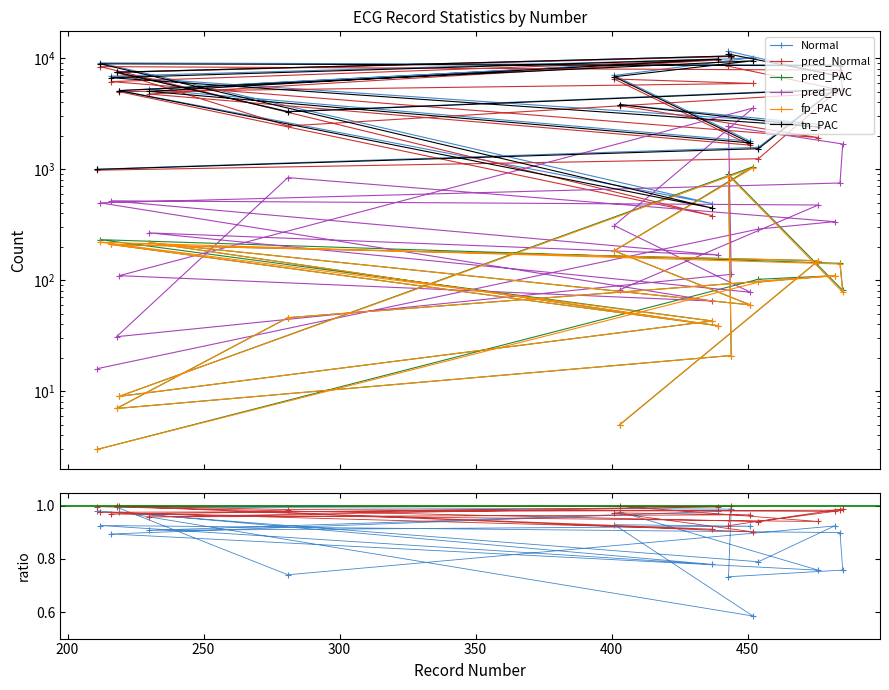

At which category does the chart reach its minimum across all series?

211